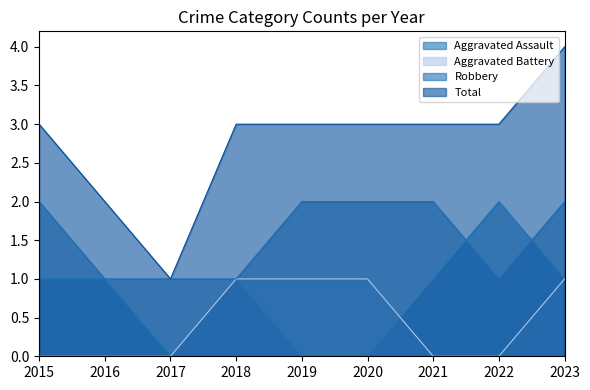

How many categories are shown in the chart?

9